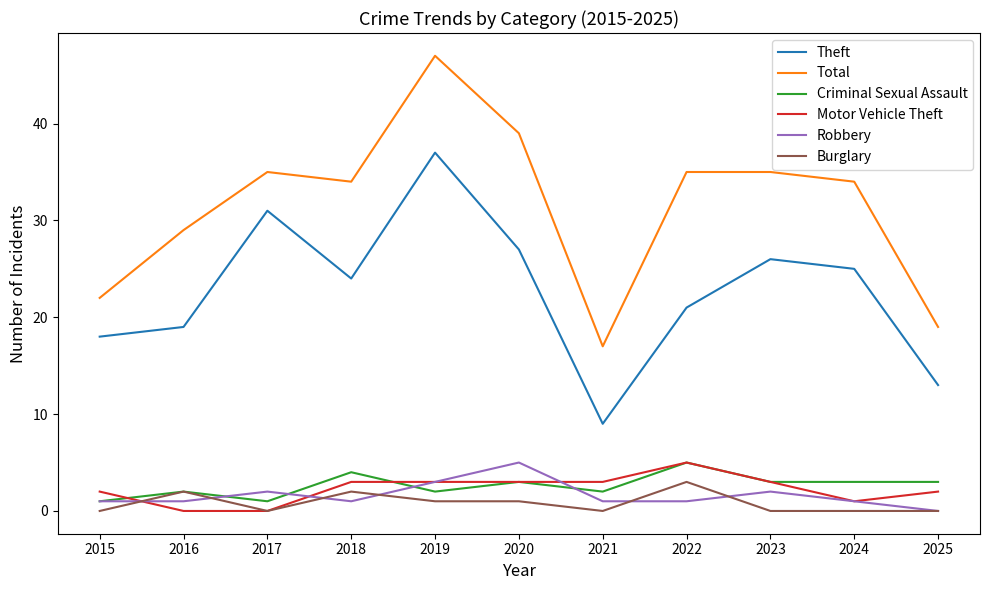

Which label corresponds to the largest value in the chart?

2019